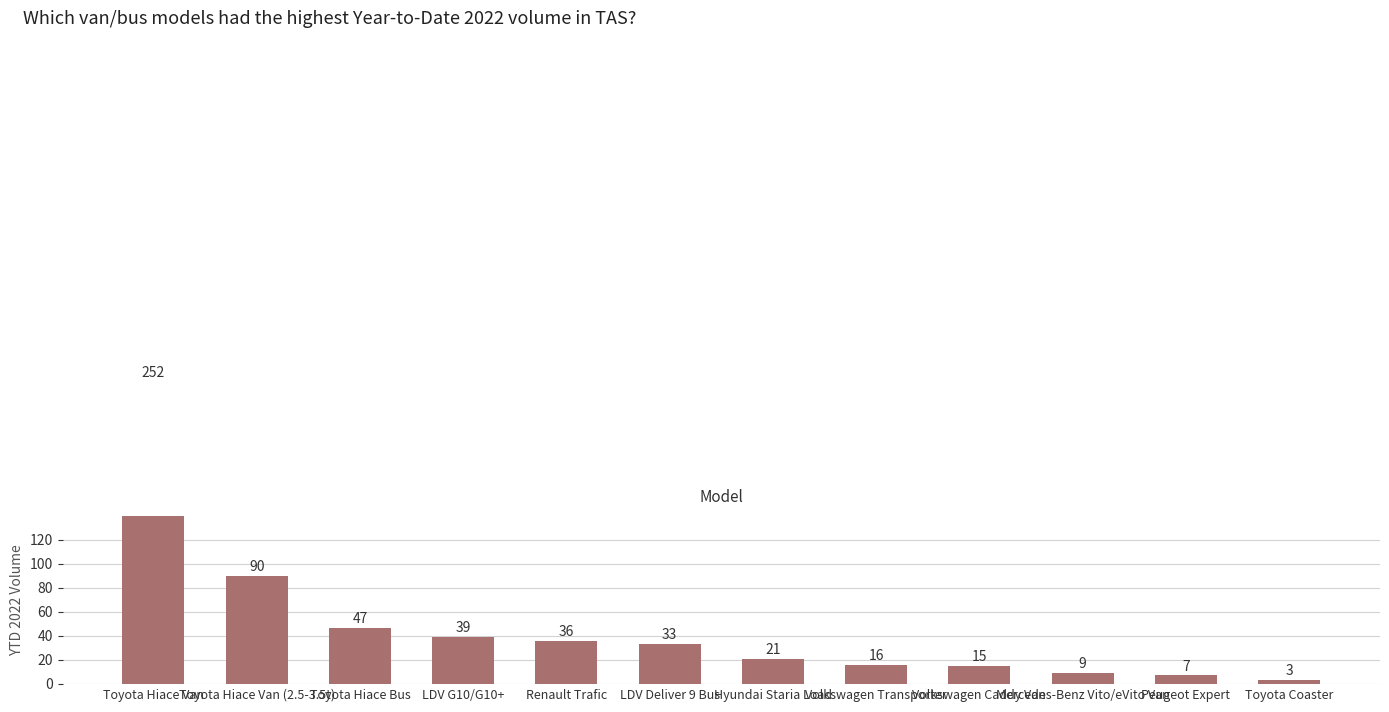

What position from the right is Volkswagen Caddy Van?

4